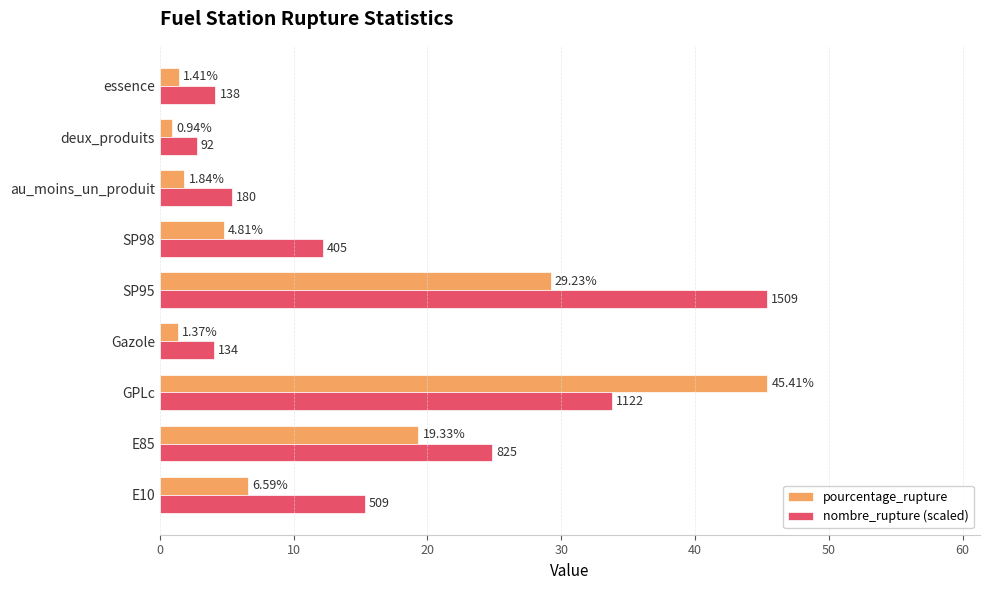

Rank the series at GPLc from lowest to highest value.

nombre_rupture (scaled), pourcentage_rupture